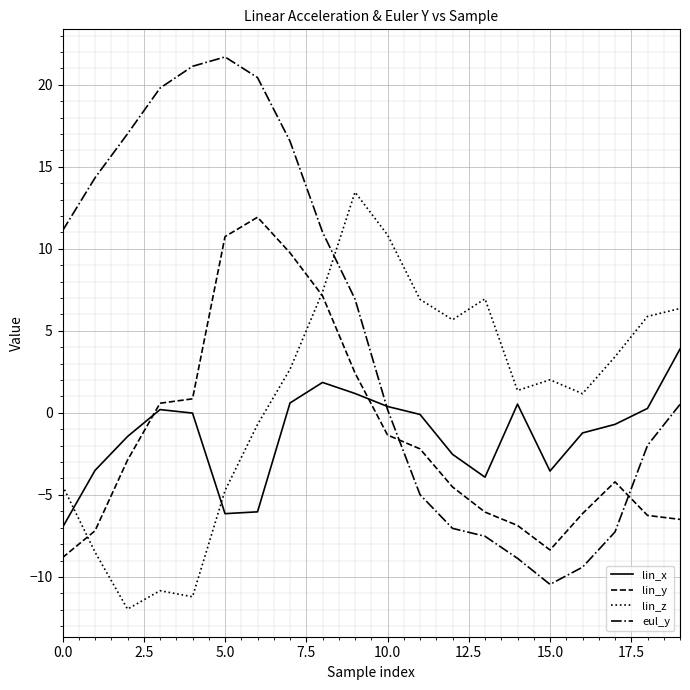

List the series in order of their peak value, lowest first.

lin_x, lin_y, lin_z, eul_y